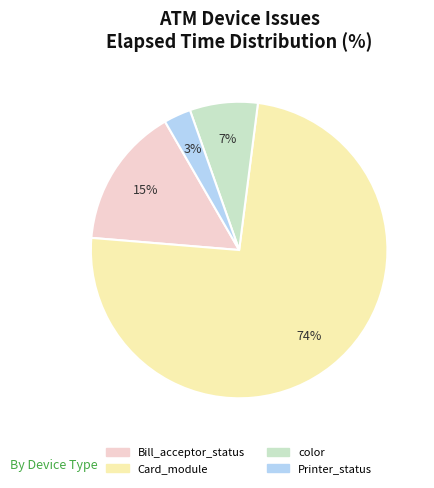

What percentage is the color slice, to the nearest percent?

7%